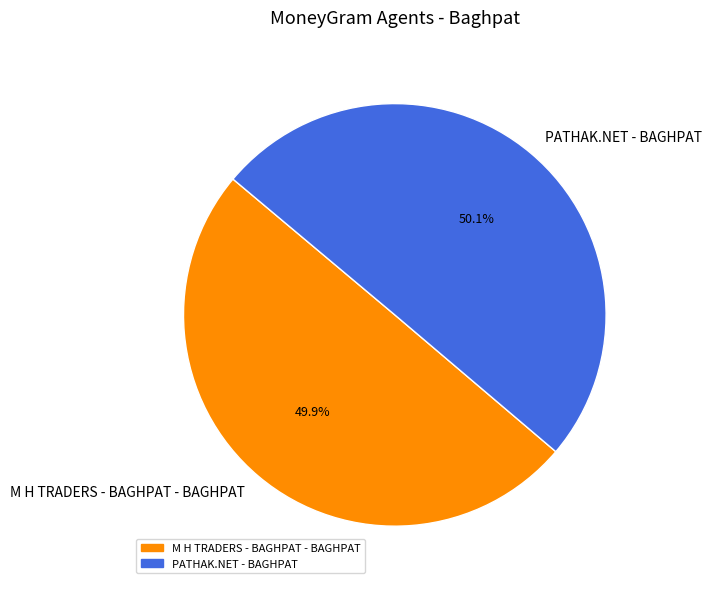

Approximately how many times larger is the value at M H TRADERS - BAGHPAT - BAGHPAT compared to PATHAK.NET - BAGHPAT?

1.0